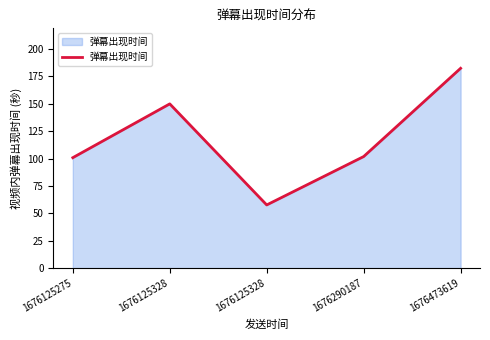

How many categories are shown in the chart?

5